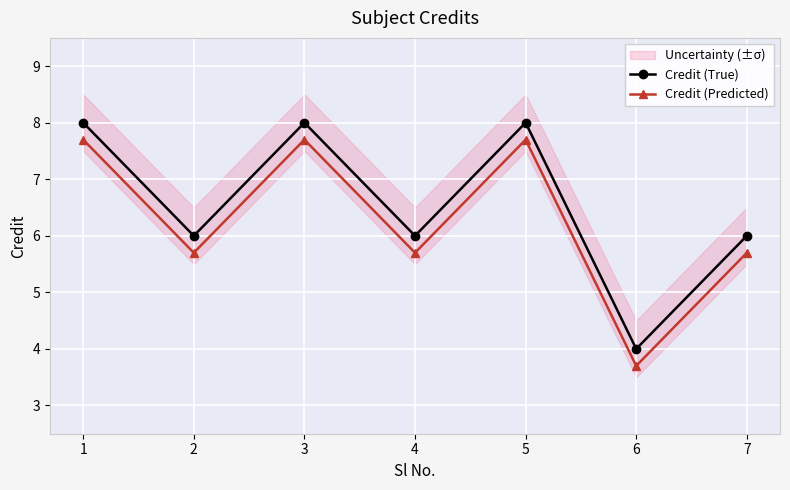

The Credit (Predicted) series shows 5.7 at 4. True or false?

True